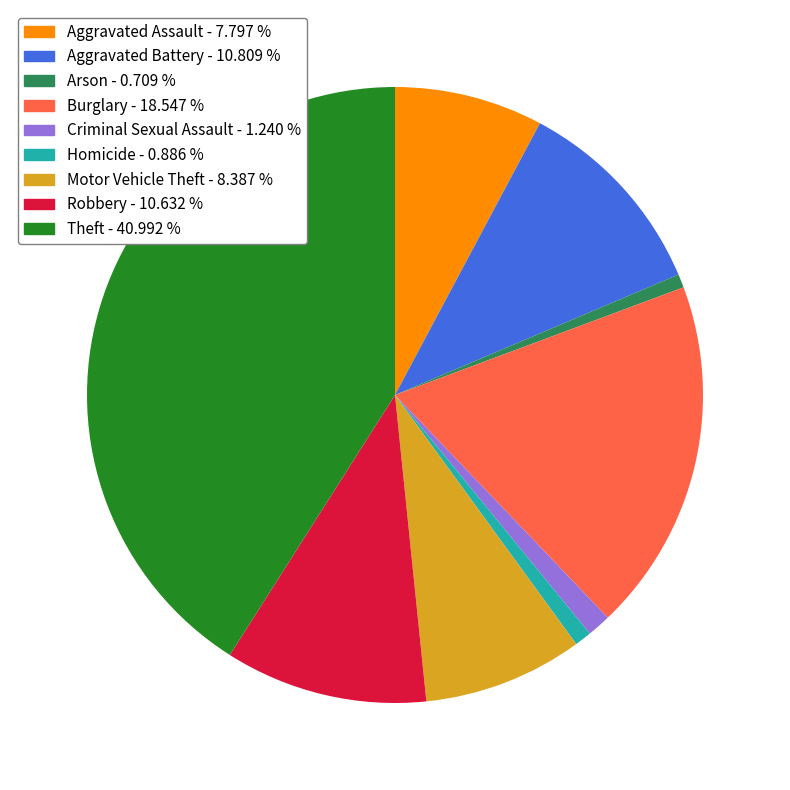

Combined, do Criminal Sexual Assault - 1.240 % and Motor Vehicle Theft - 8.387 % account for over 50%?

No